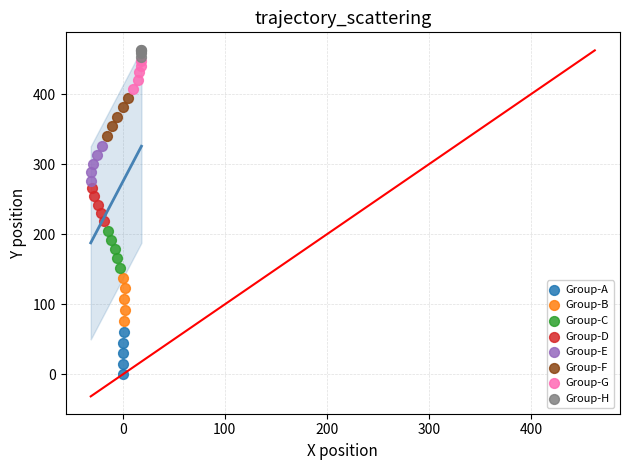

Which series contains the lowest Y value?

Group-A